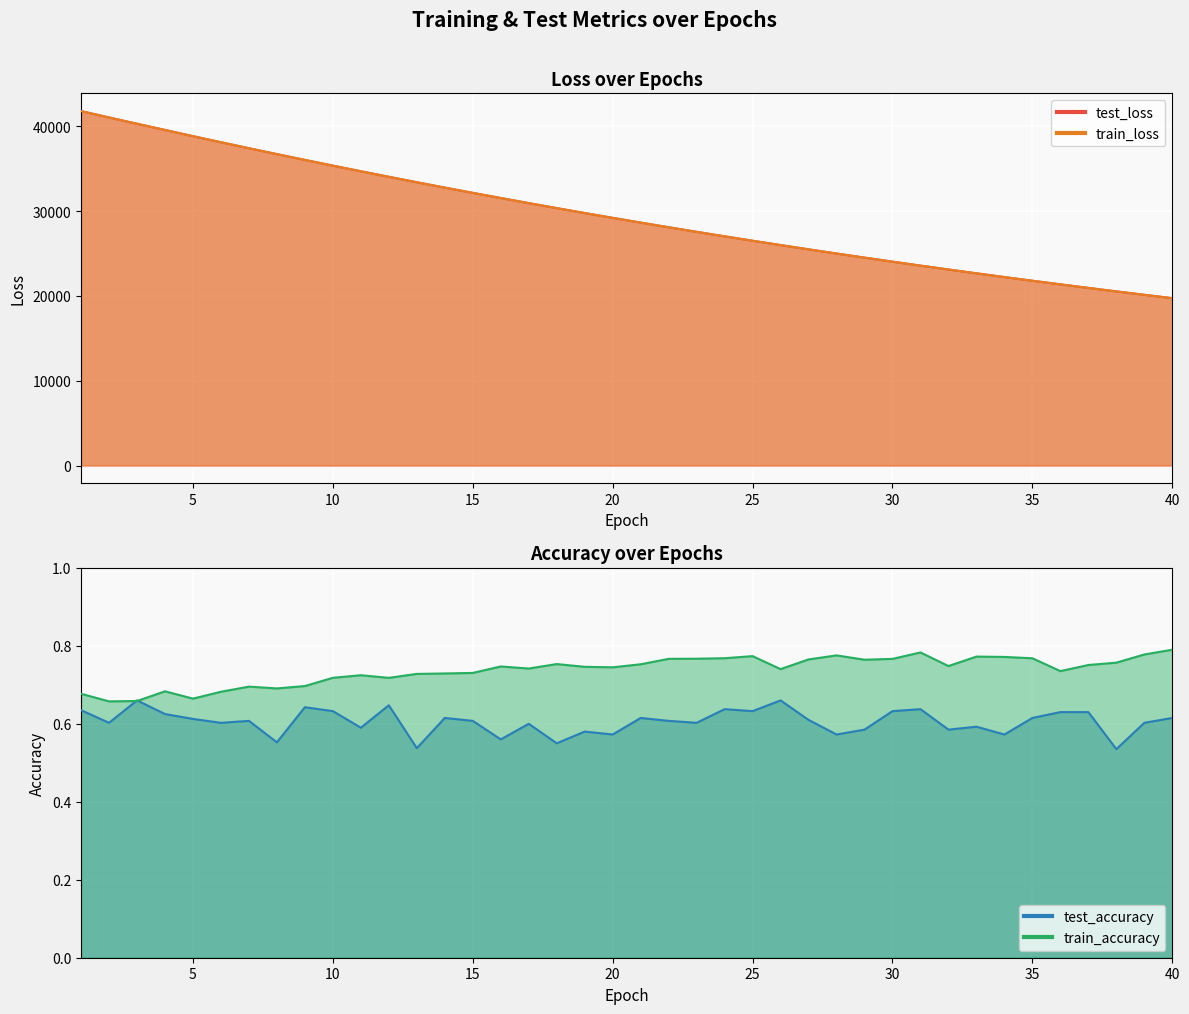

What is the difference between the second highest and minimum values in the train_loss series?

21302.9